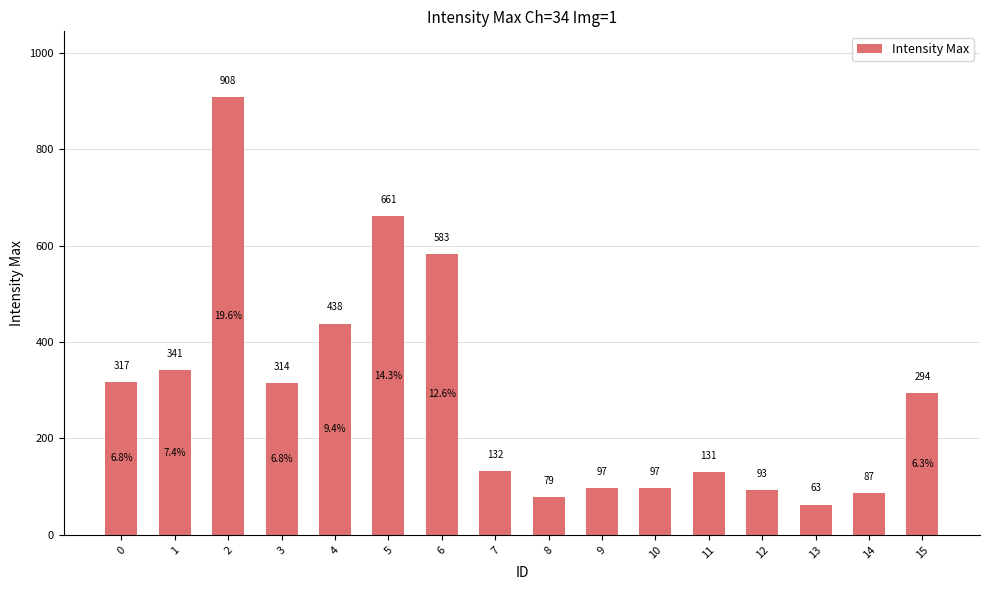

Reading left to right, list all the values displayed in this chart.

0=317	1=341	2=908	3=314	4=438	5=661	6=583	7=132	8=79	9=97	10=97	11=131	12=93	13=63	14=87	15=294